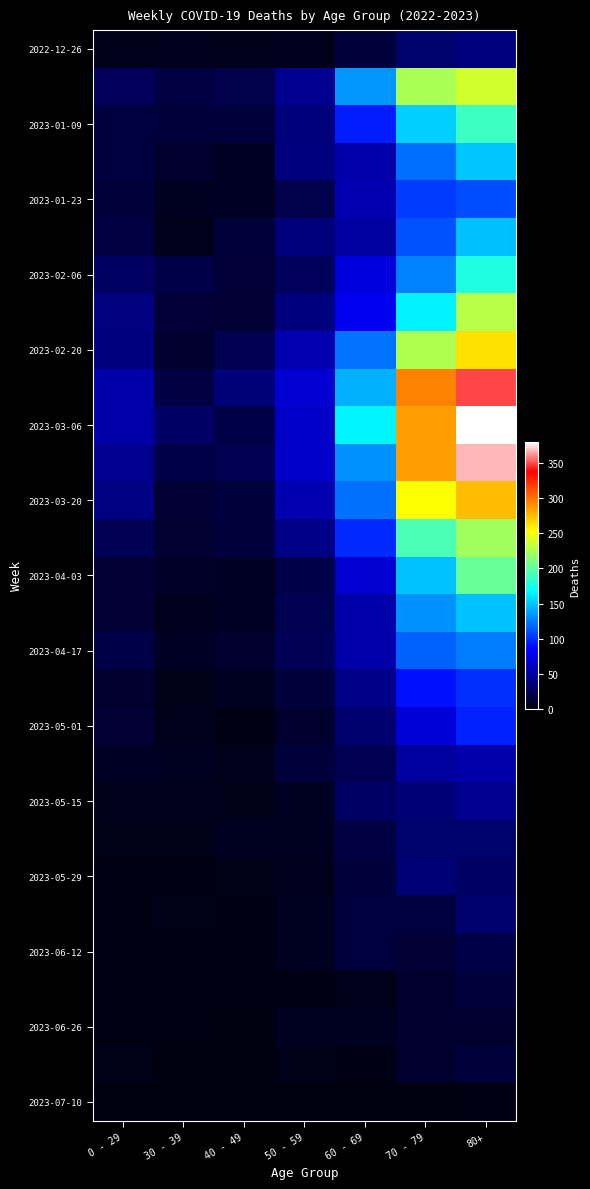

What is the maximum value shown in the chart?

380